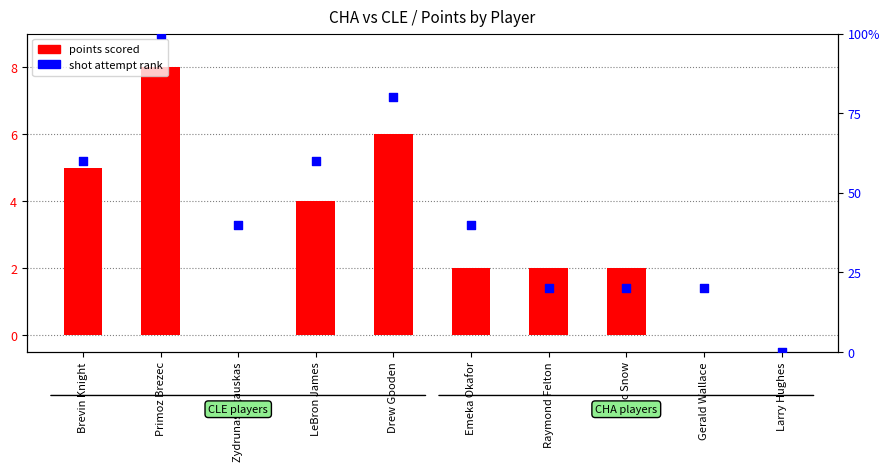

What is the total value across all series at Gerald Wallace?

20